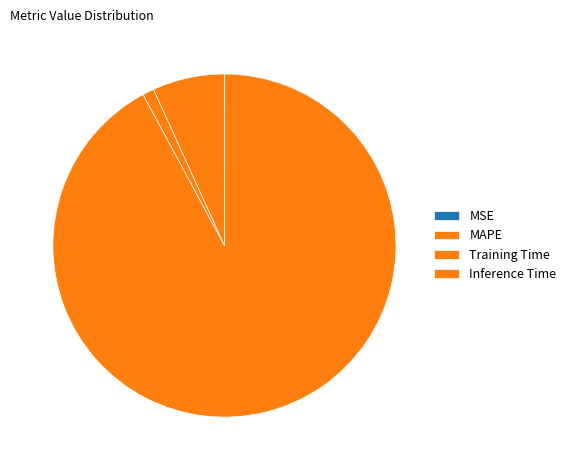

To the nearest percent, what is the difference between the Training Time and MAPE slice percentages?

91%